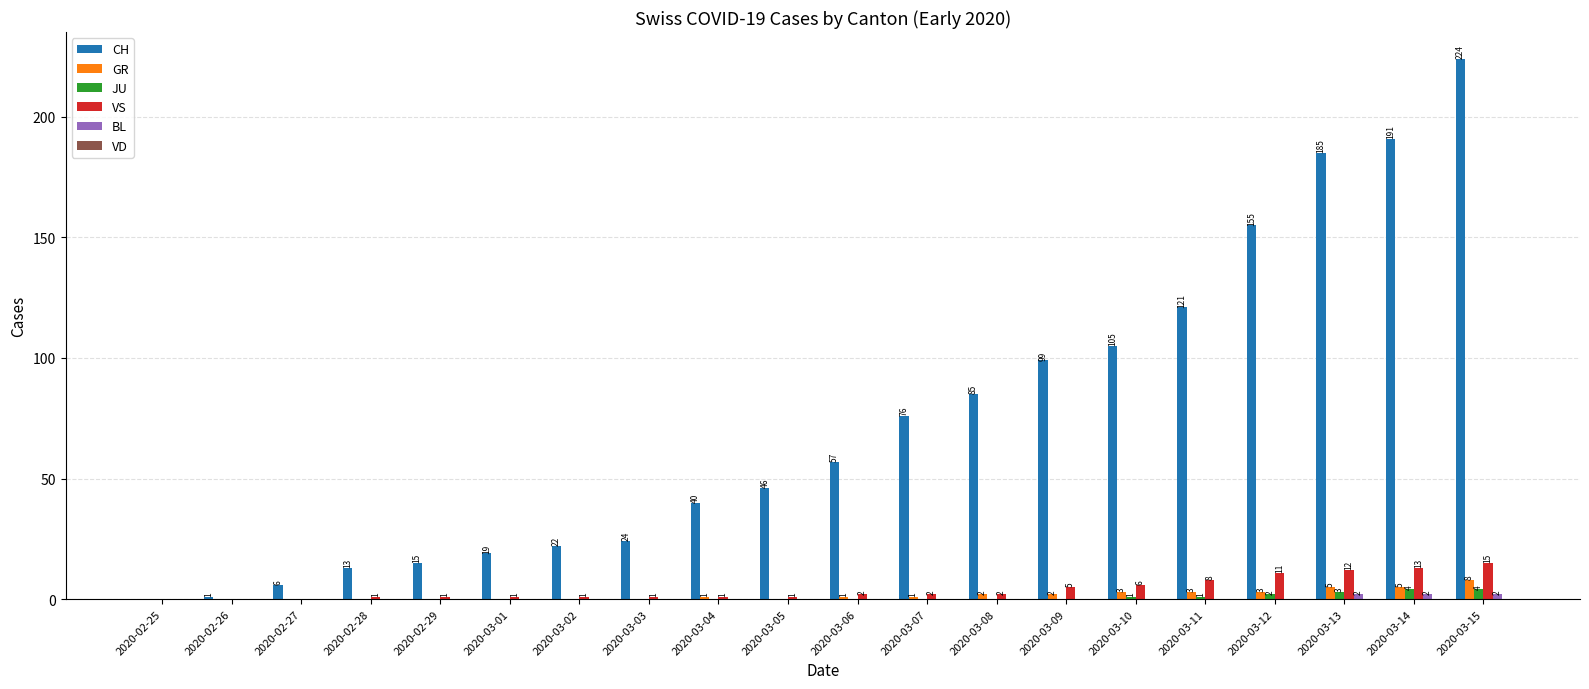

The value of CH at 2020-02-25 is 0. True or false?

True